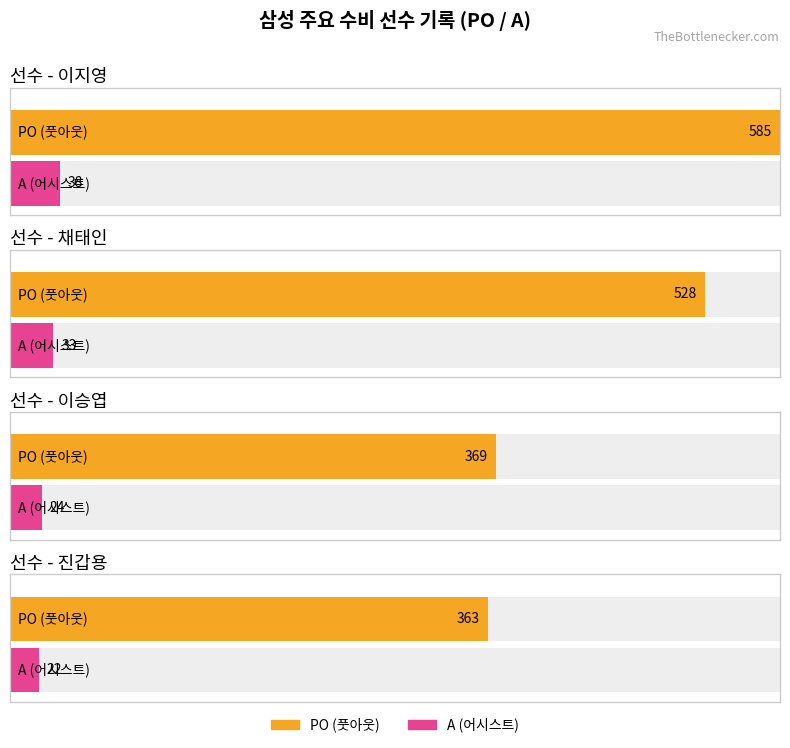

What is the maximum value for A?

38